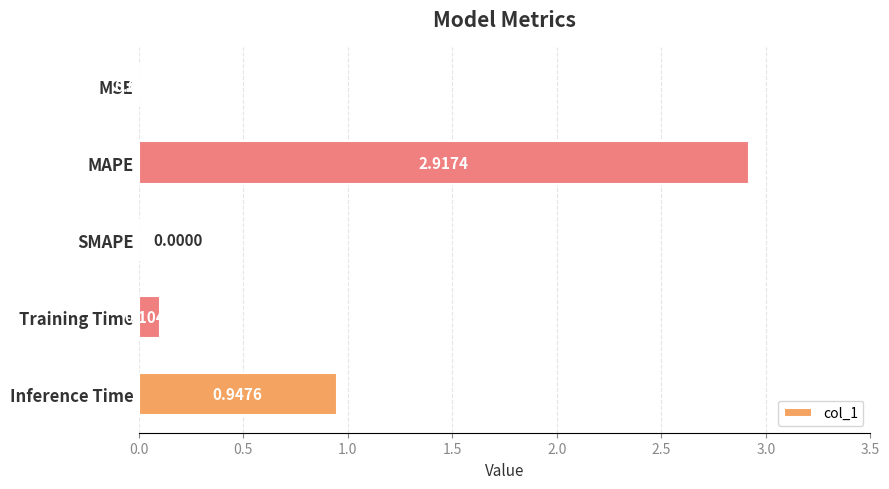

Where is the data nearest to the value 1?

Inference Time